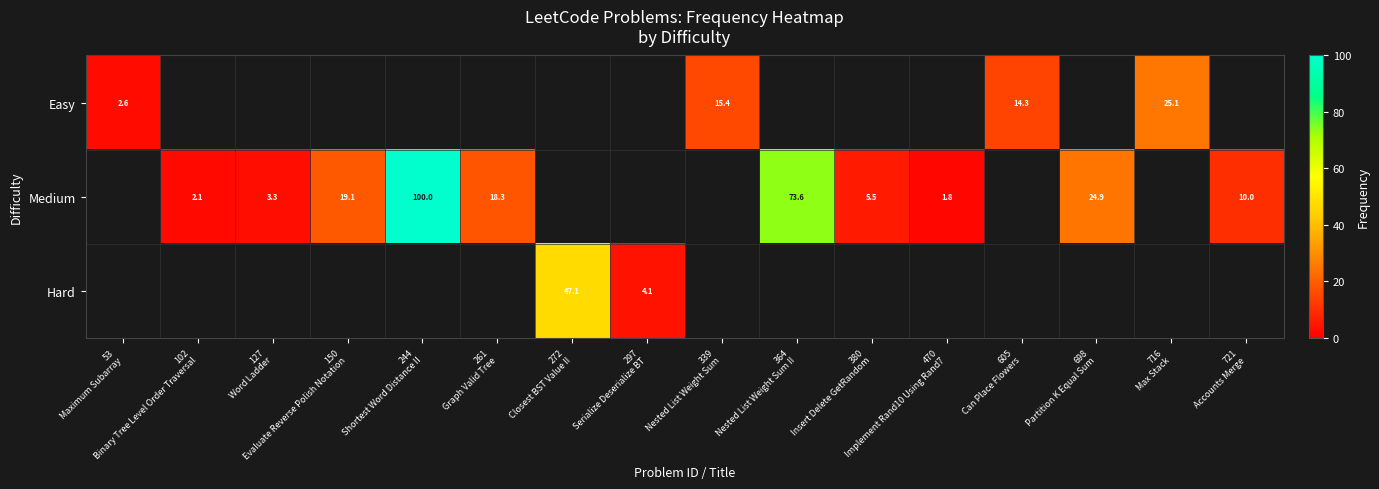

At how many categories does at least one series exceed 30?

3